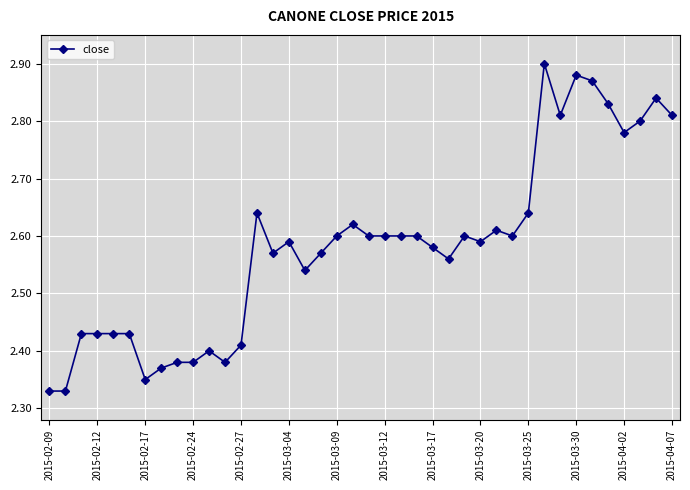

What is the difference between the maximum and minimum values?

0.6